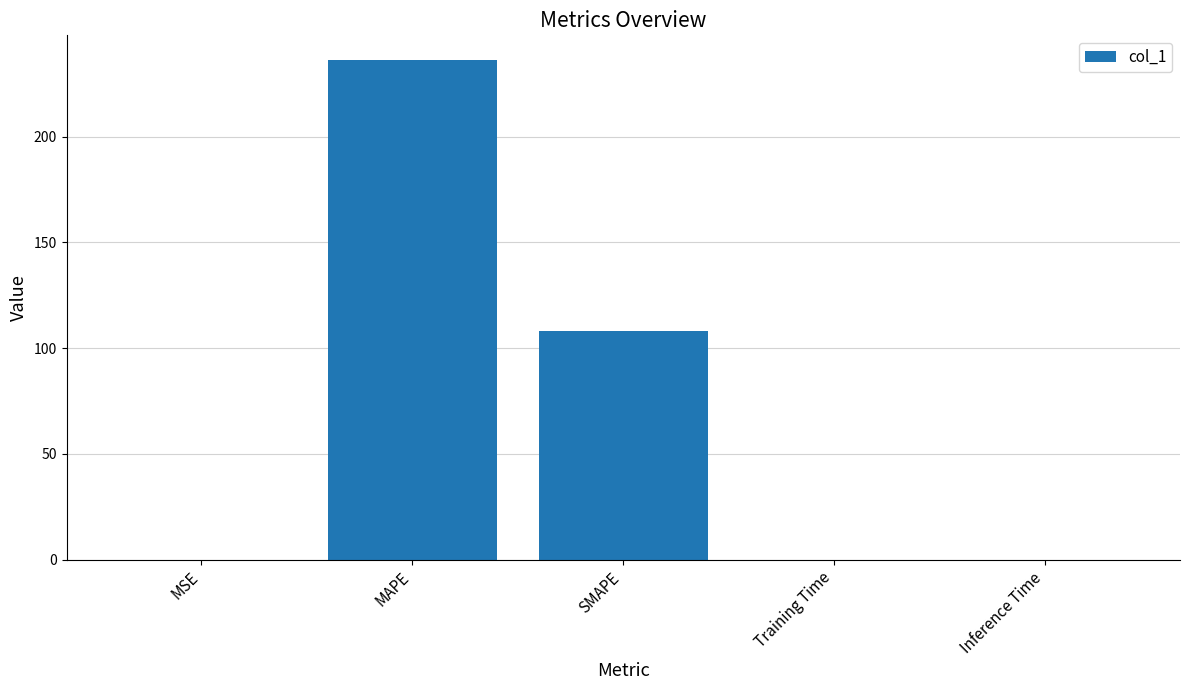

Read the value at SMAPE.

108.3